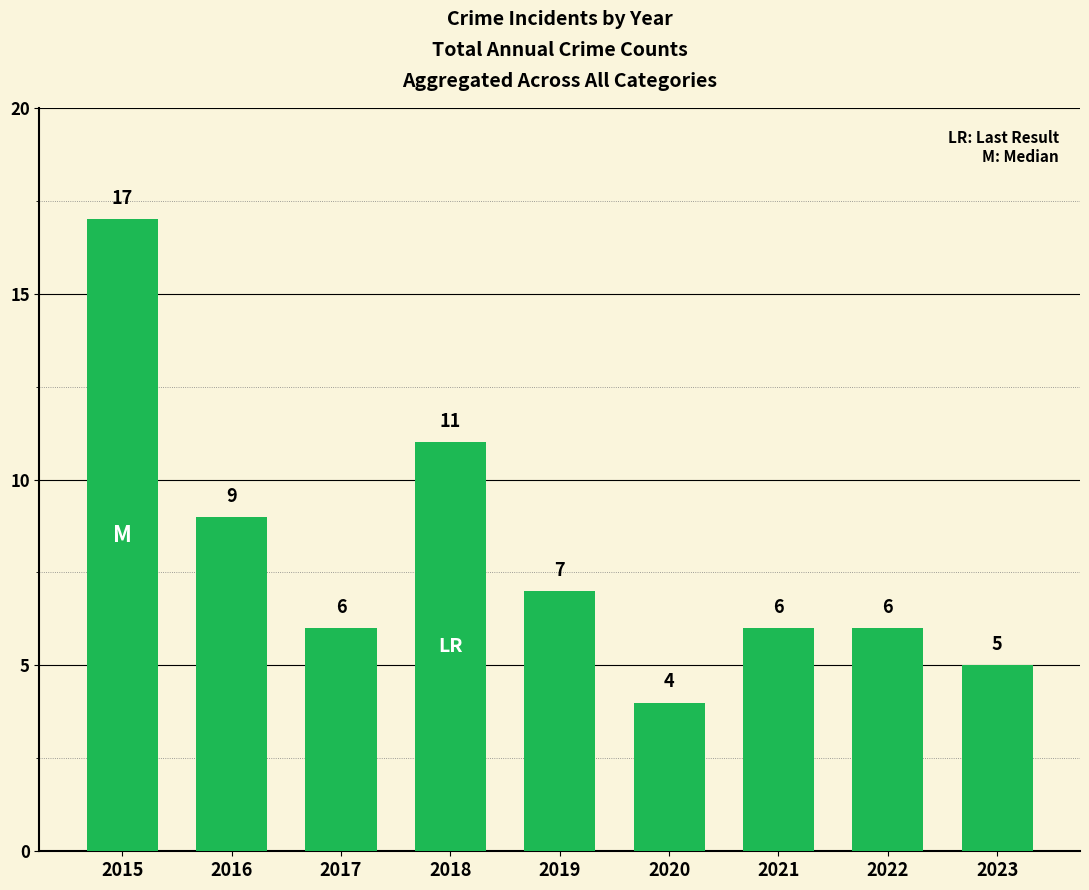

What is the change in value from 2017 to 2023?

-1